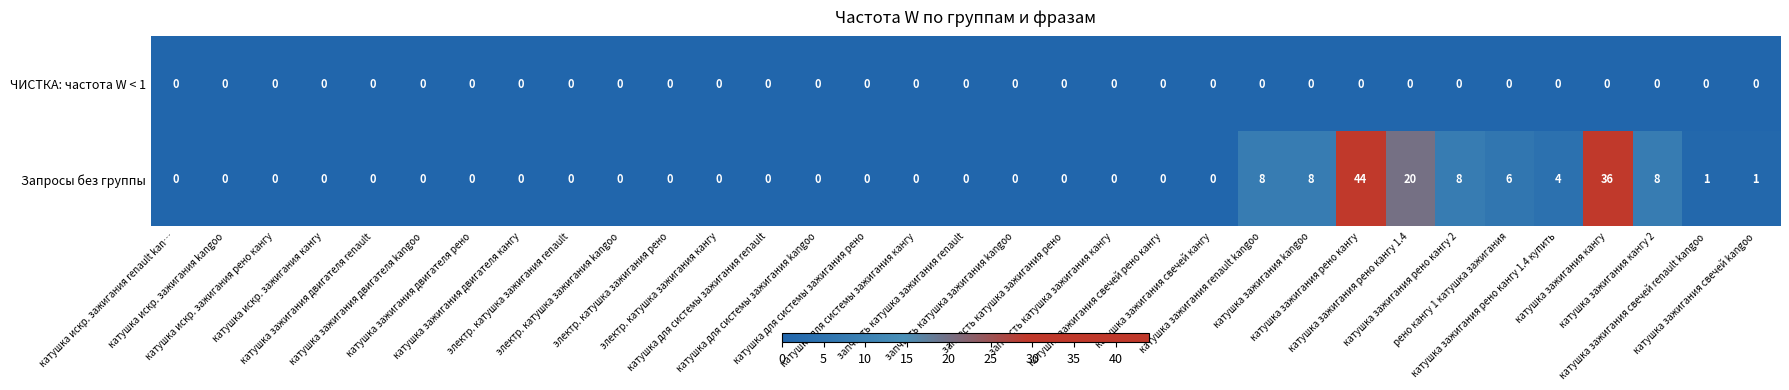

Which series has the largest range (max minus min)?

Запросы без группы